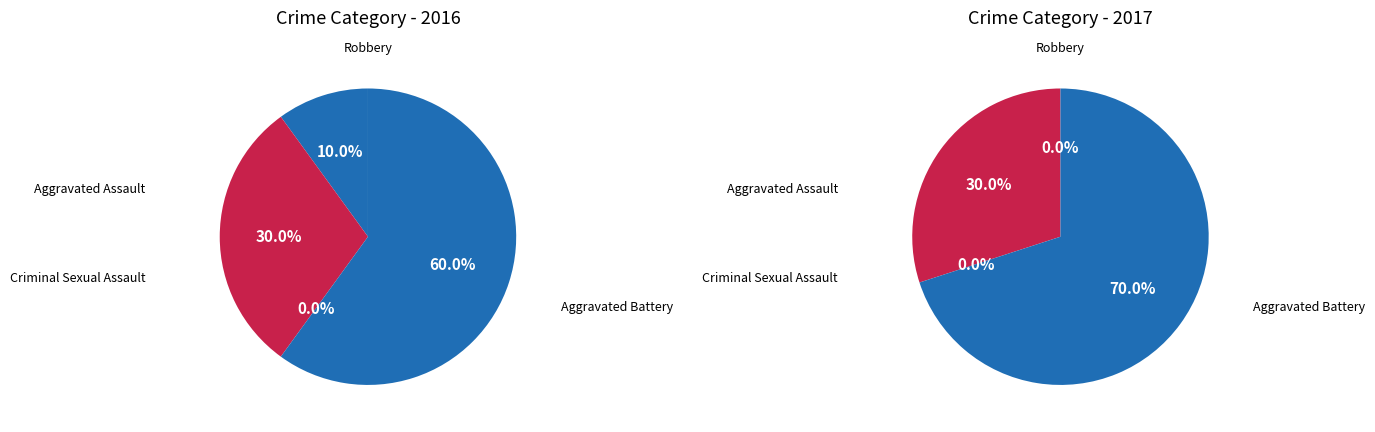

Is there a majority slice in this chart?

Yes